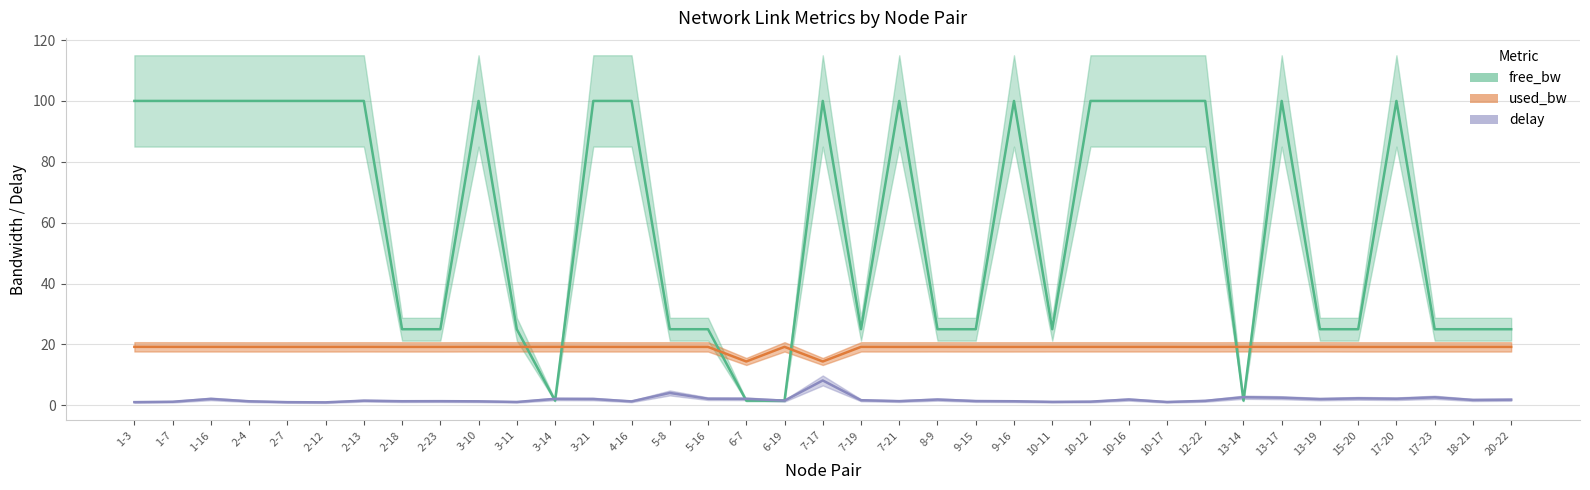

Rank the series by their maximum value, from highest to lowest.

free_bw, used_bw, delay